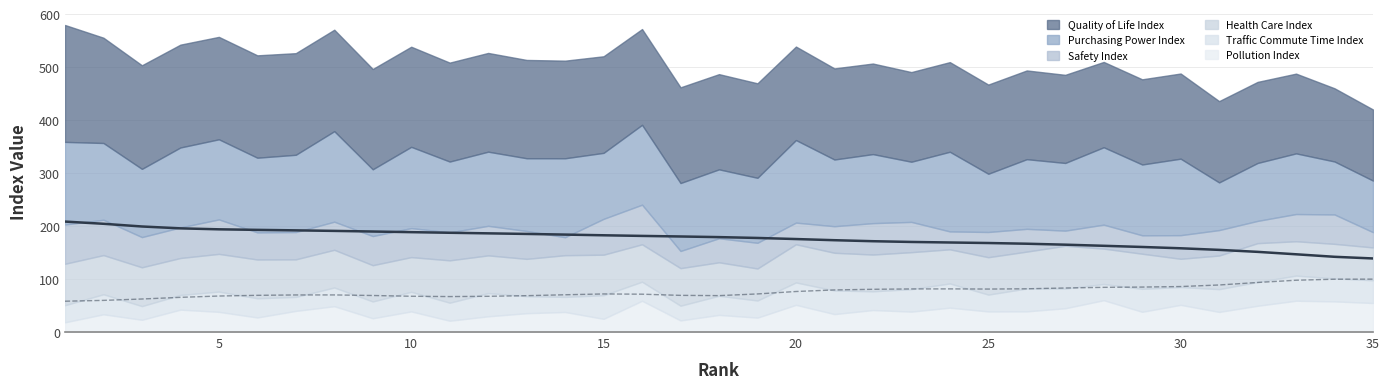

How many lines are shown in the chart?

6